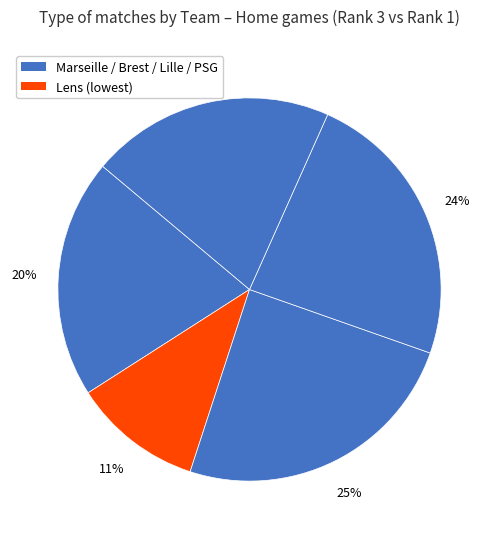

How many segments does this pie chart have?

5